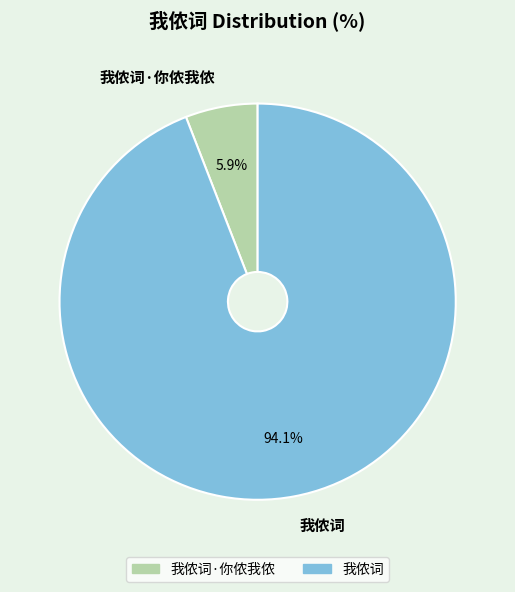

True or false: 我侬词·你侬我侬 accounts for 17% of the total.

False